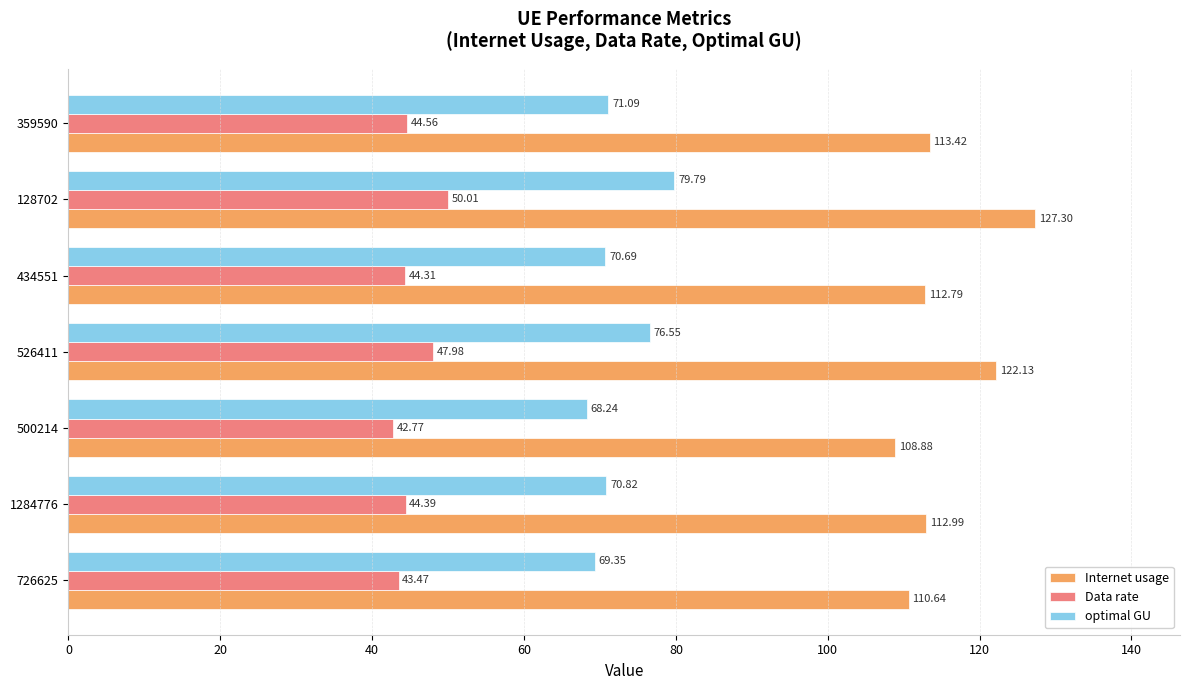

Rank the series by their maximum value, from highest to lowest.

Internet usage, optimal GU, Data rate